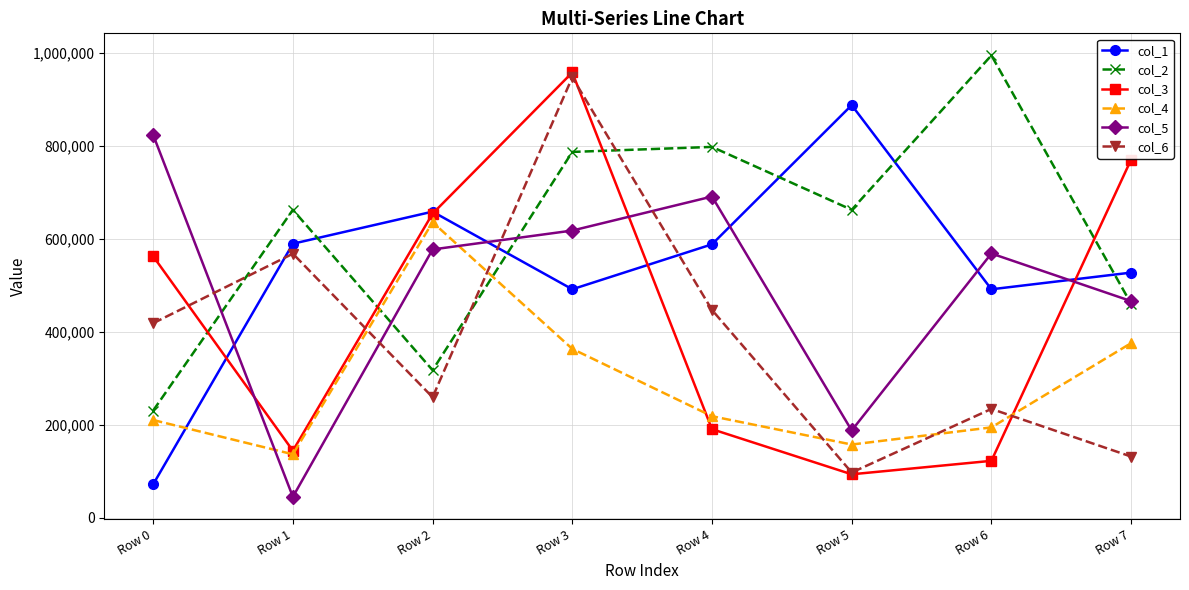

Does the chart display data point markers on the line(s)?

Yes